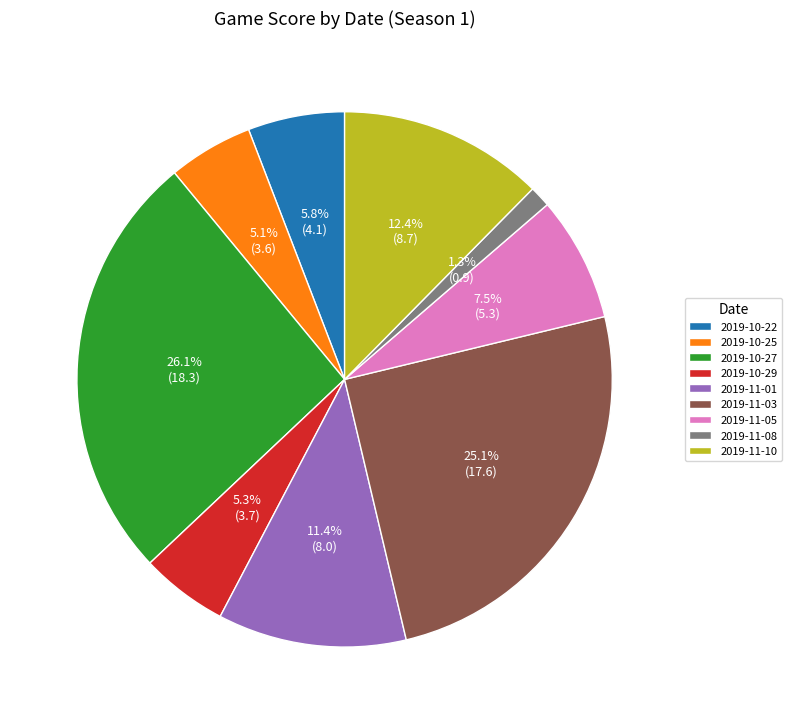

Between 2019-10-29 and 2019-11-03, which is larger?

2019-11-03